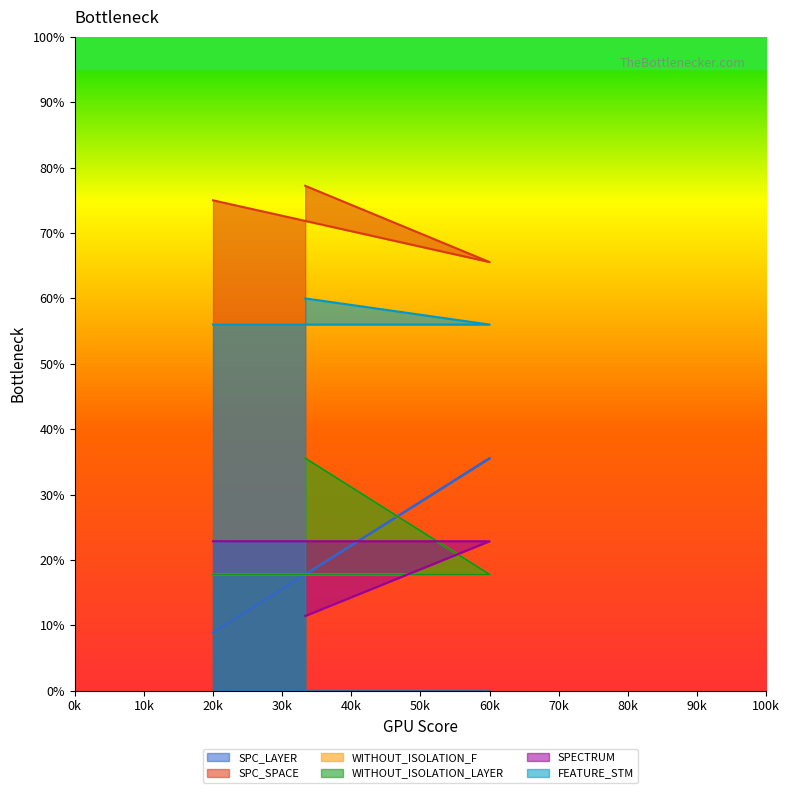

What is the total value across all series at 20k?

198.3